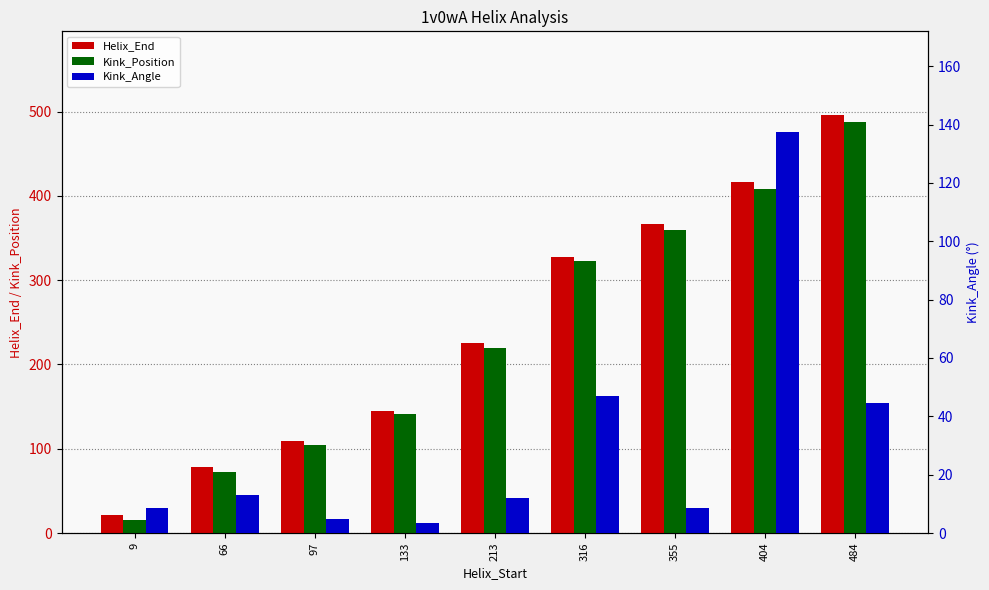

At how many categories does at least one series exceed 86?

7